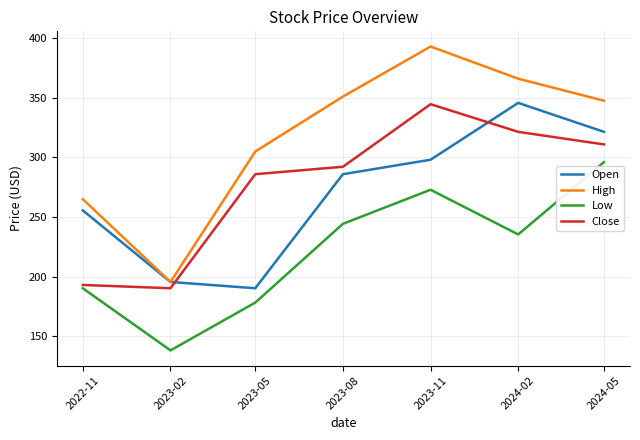

What position from the right is 2023-02?

6